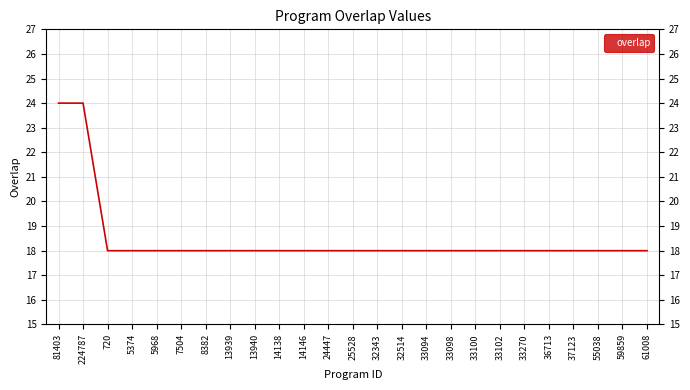

The chart shows a value of 18 at 33094. True or false?

True